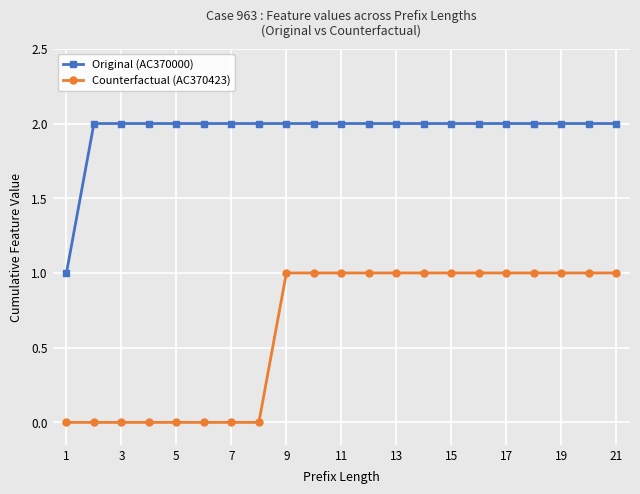

Is this an area chart (filled region under the line)?

No